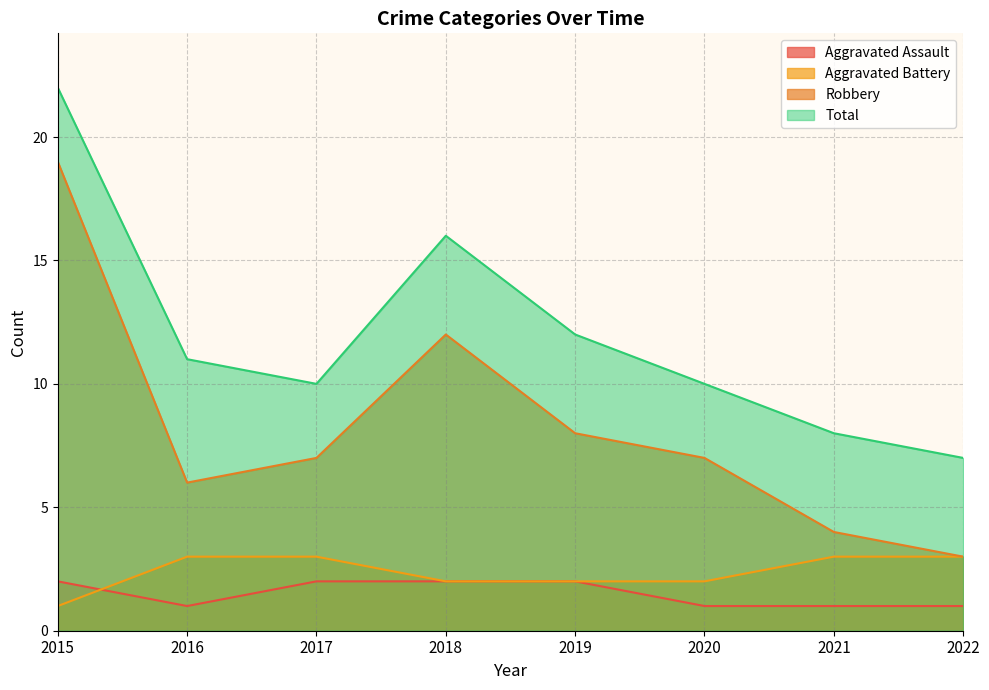

The Aggravated Battery series shows 3 at 2021. True or false?

True